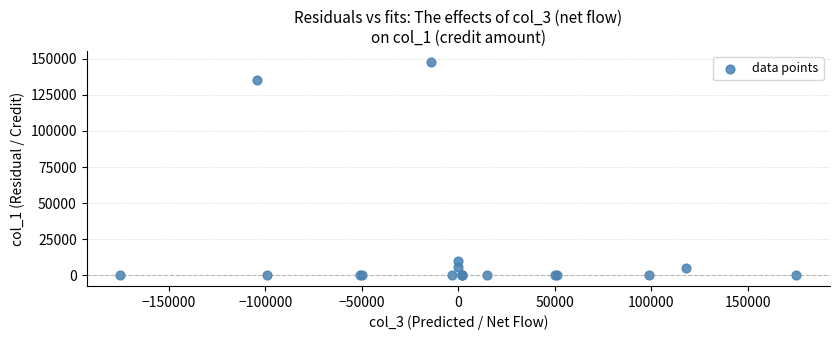

What Y value in the scatter plot is closest to 74000?

135000